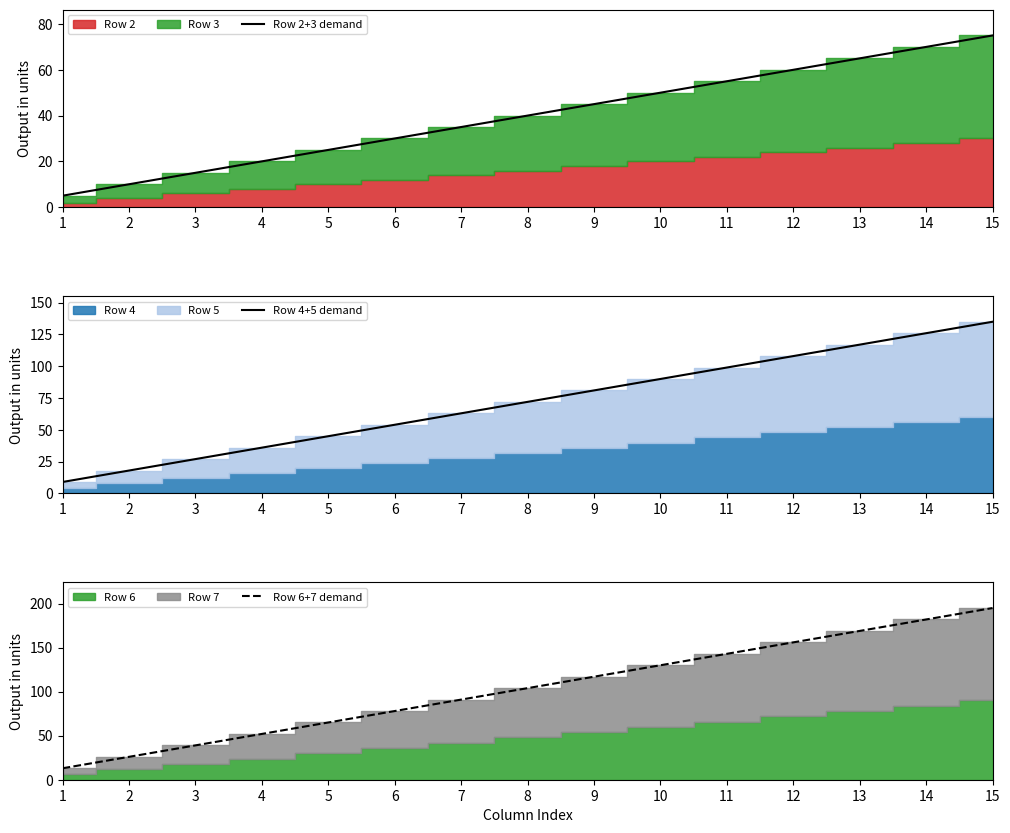

Reading right to left, extract all data points from this chart.

Row 2+3 demand: 75	70	65	60	55	50	45	40	35	30	25	20	15	10	5
Row 4+5 demand: 135	126	117	108	99	90	81	72	63	54	45	36	27	18	9
Row 6+7 demand: 195	182	169	156	143	130	117	104	91	78	65	52	39	26	13